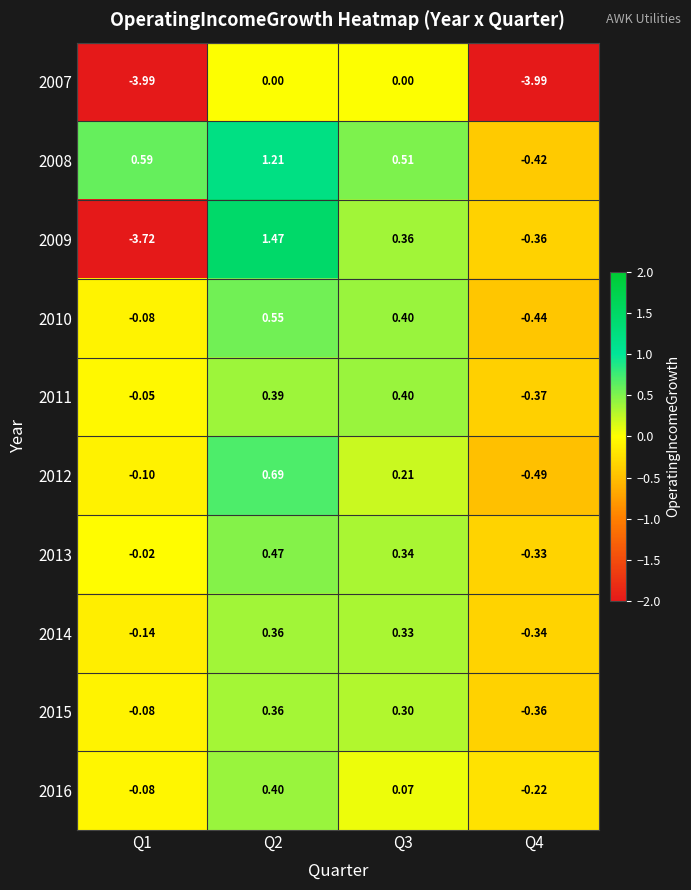

Is the value of 2011 at Q2 greater than the value of 2012 at Q4?

Yes